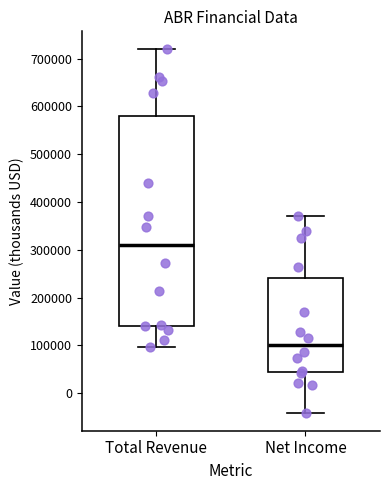

Reading left to right, transcribe this box plot: for each box, give where its median line is, the range the box spans, and where its two whiskers end, as read against the y-axis. The values are not printed on the chart, so give them approximately, as read against the axis.

Total Revenue: median 310000, box 140000 to 580000, whiskers 100000 to 720000
Net Income: median 100000, box 40000 to 240000, whiskers -40000 to 370000